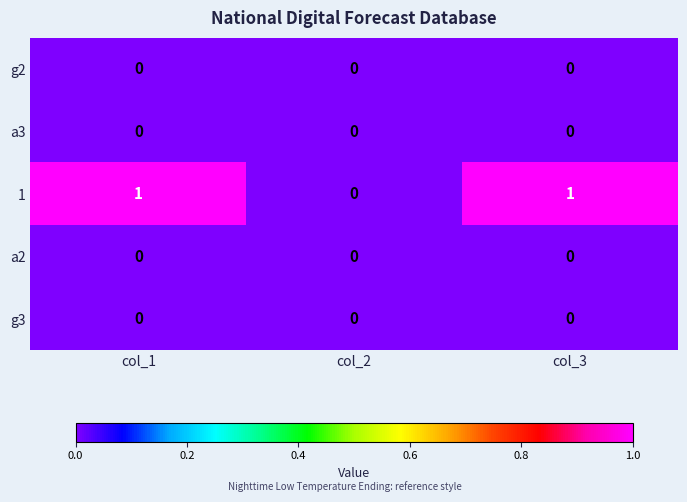

How many series are shown in this chart?

5